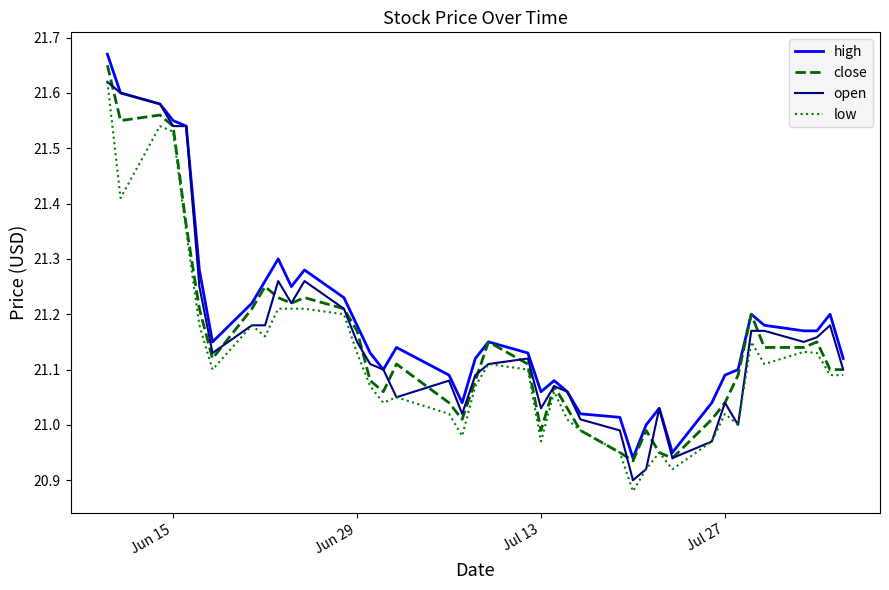

Is this an area chart (filled region under the line)?

No